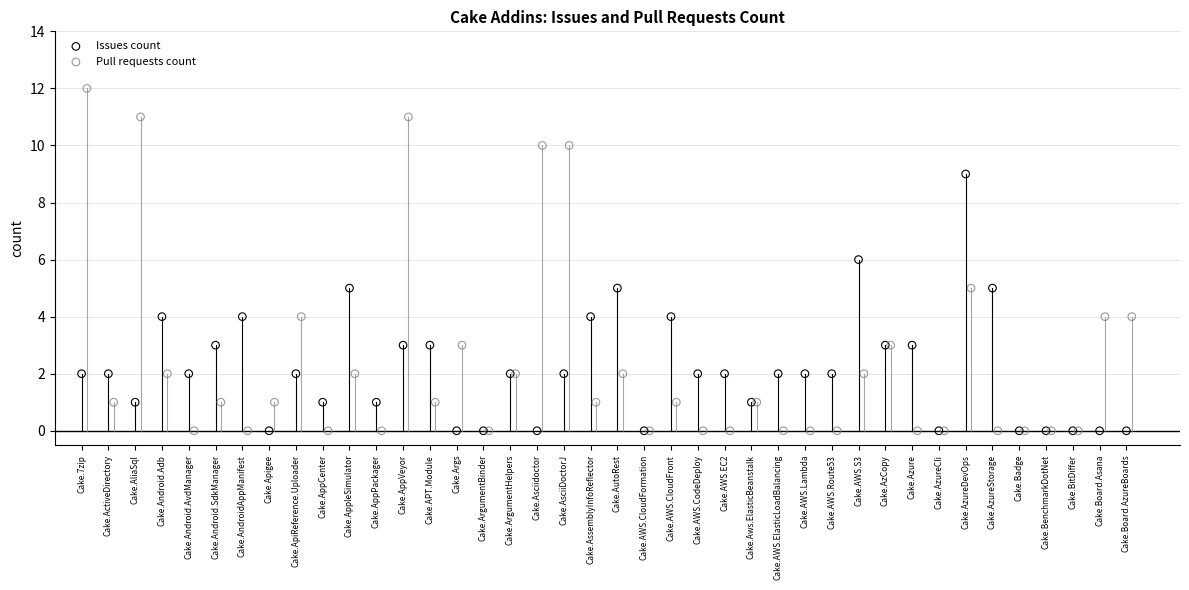

Which series has the largest Y range (max minus min)?

Pull requests count